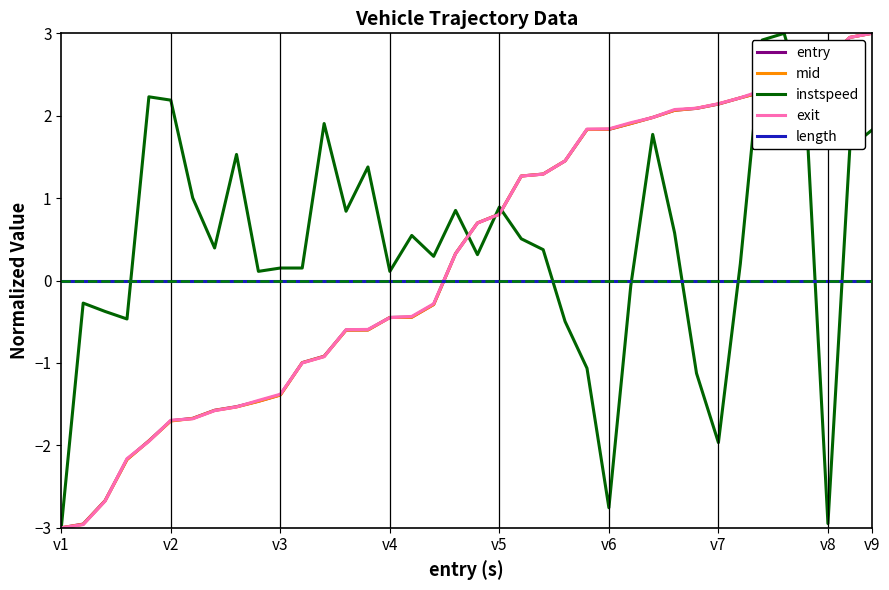

True or false: instspeed and mid intersect in this chart.

True